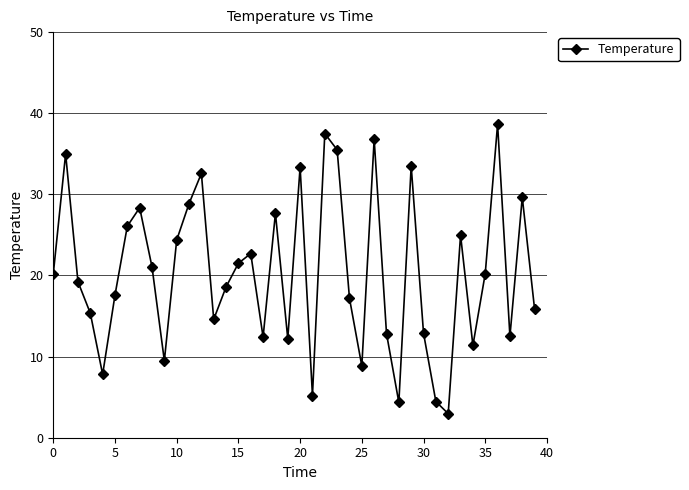

How many lines are shown in the chart?

1